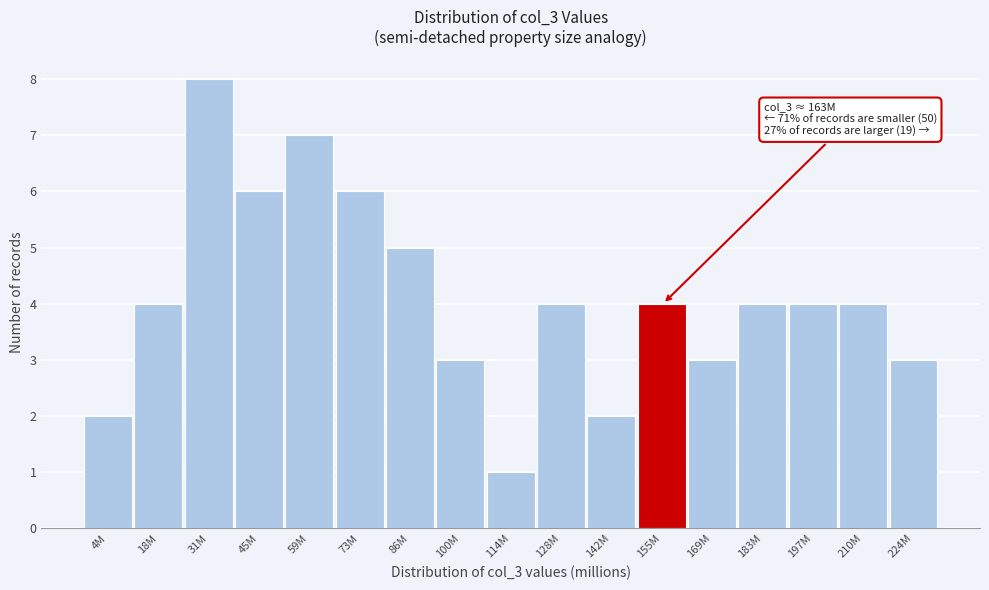

Reading left to right, list all the values displayed in this chart.

2	4	8	6	7	6	5	3	1	4	2	4	3	4	4	4	3